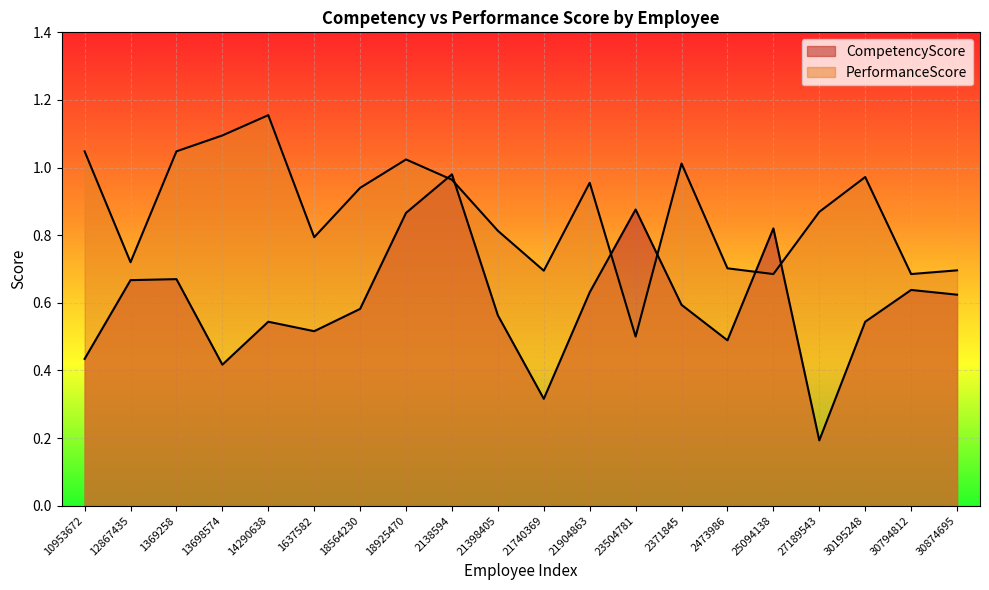

How many interior local valleys does the CompetencyScore series have?

5